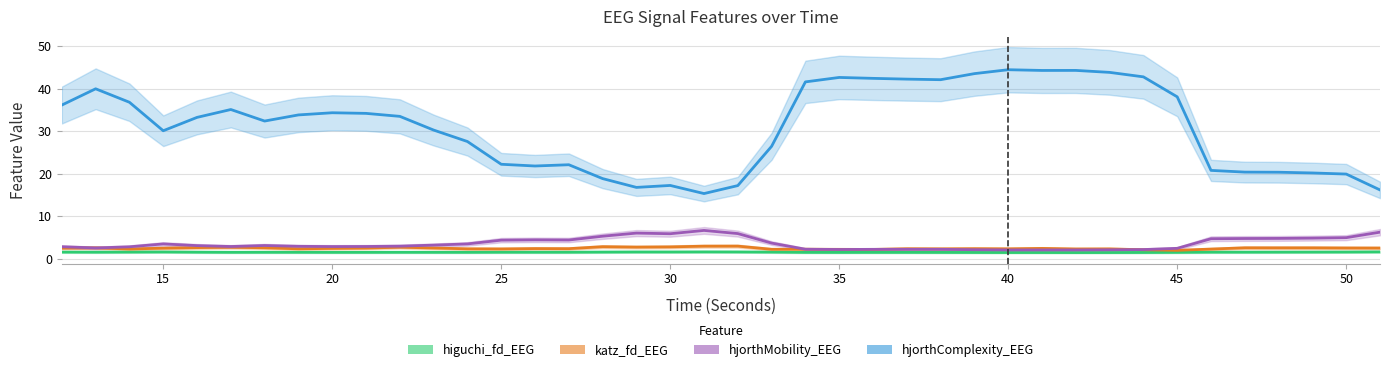

Where is the first local maximum for hjorthComplexity_EEG?

13